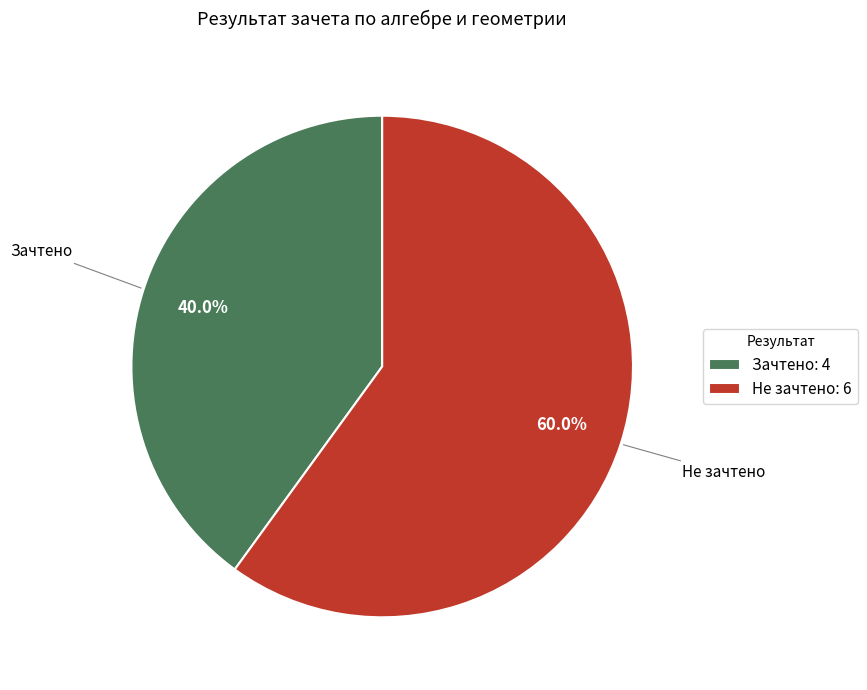

To the nearest percent, what is the average slice percentage?

50%